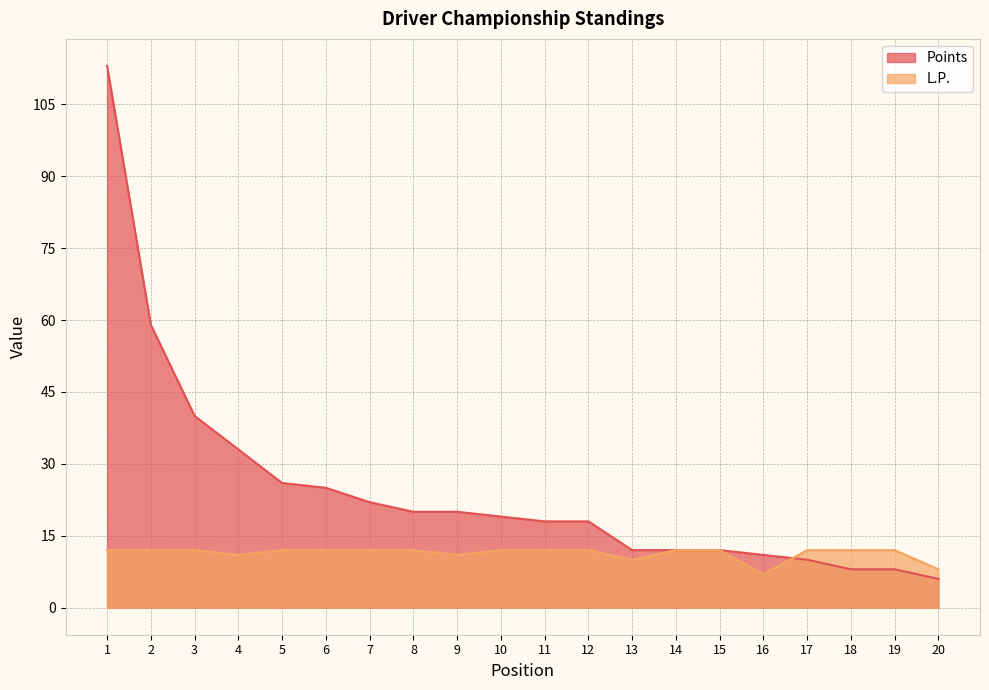

What is the total value across all series at 11?

30